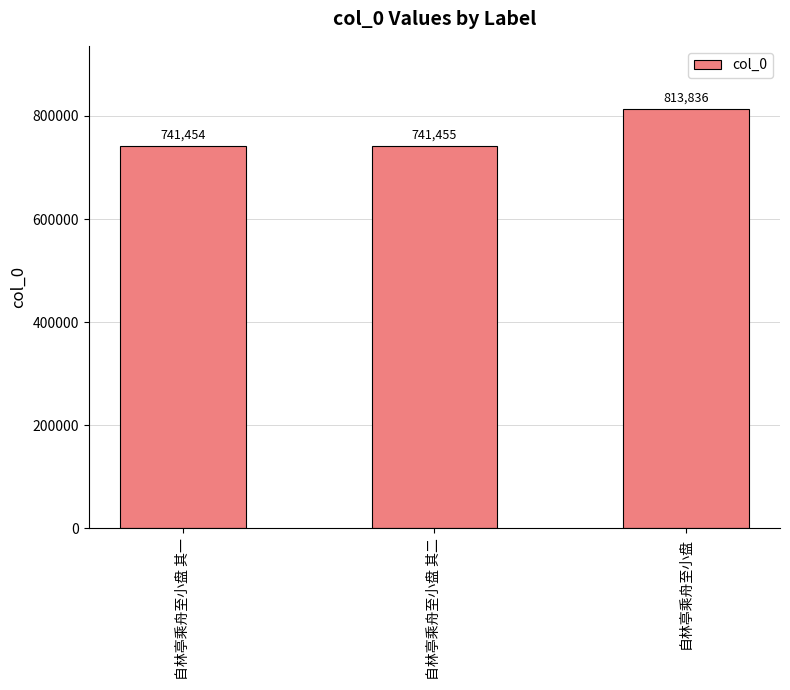

Where is the data nearest to the value 777645?

自林亭乘舟至小盘 其二